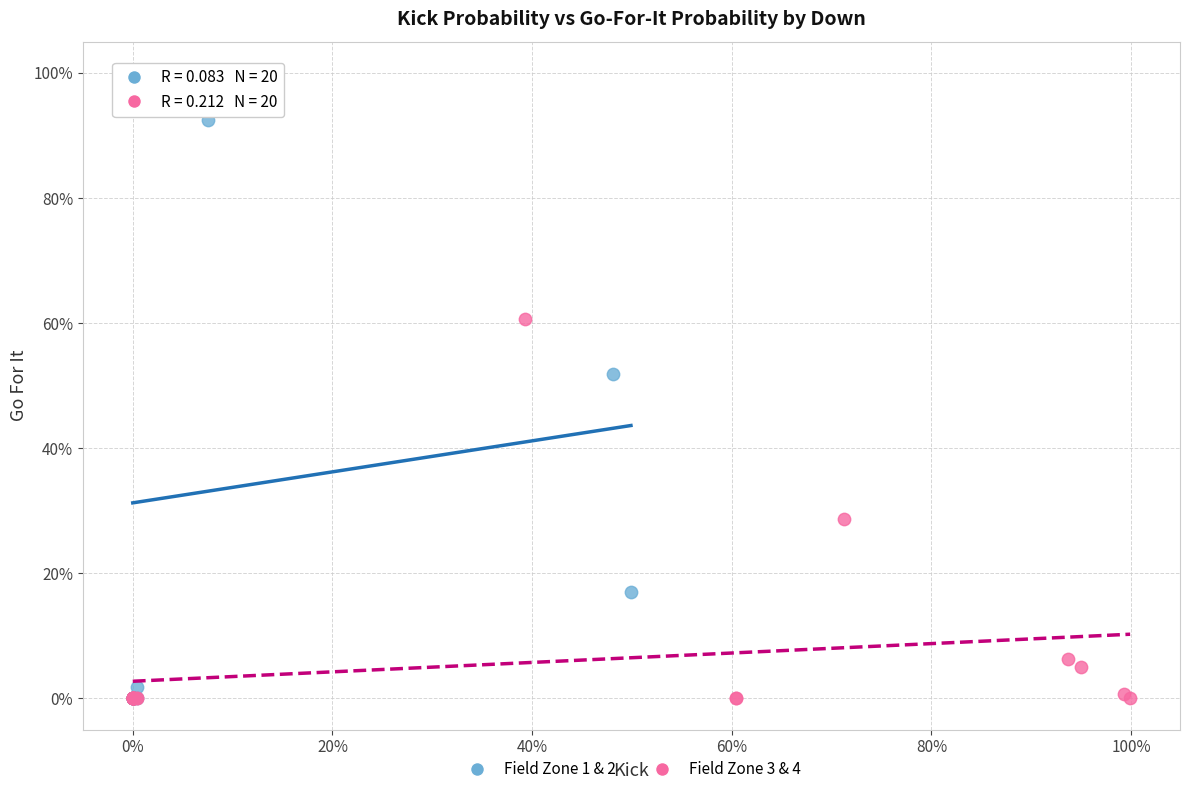

Which series contains the highest Y value?

Field Zone 1 & 2